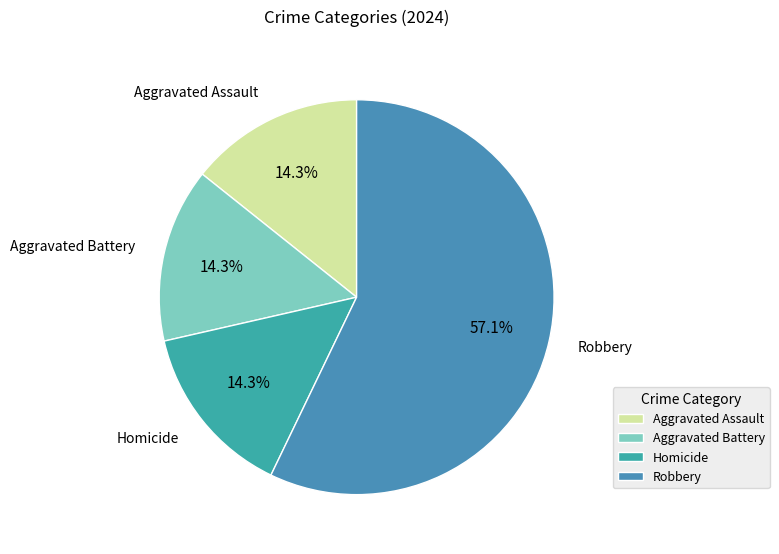

Which category has the biggest portion of the pie?

Robbery